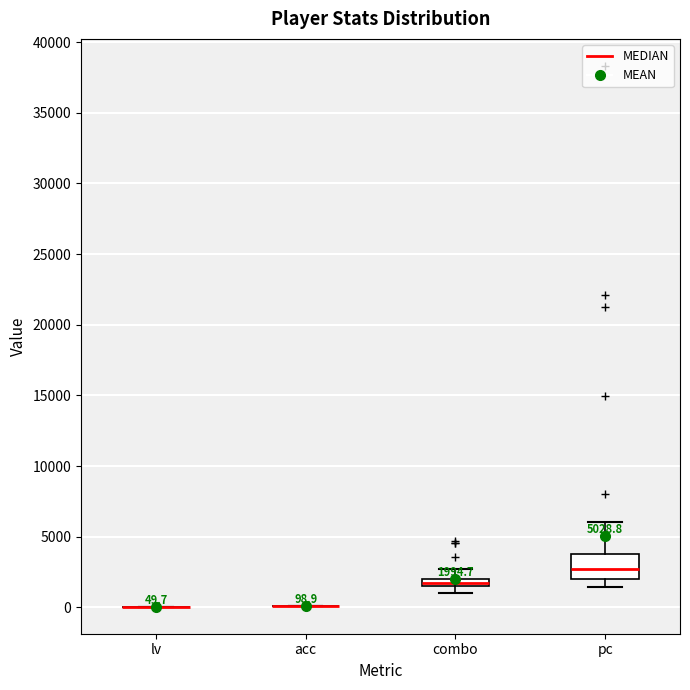

Comparing the boxes themselves (not the whiskers), which one is the tallest?

pc